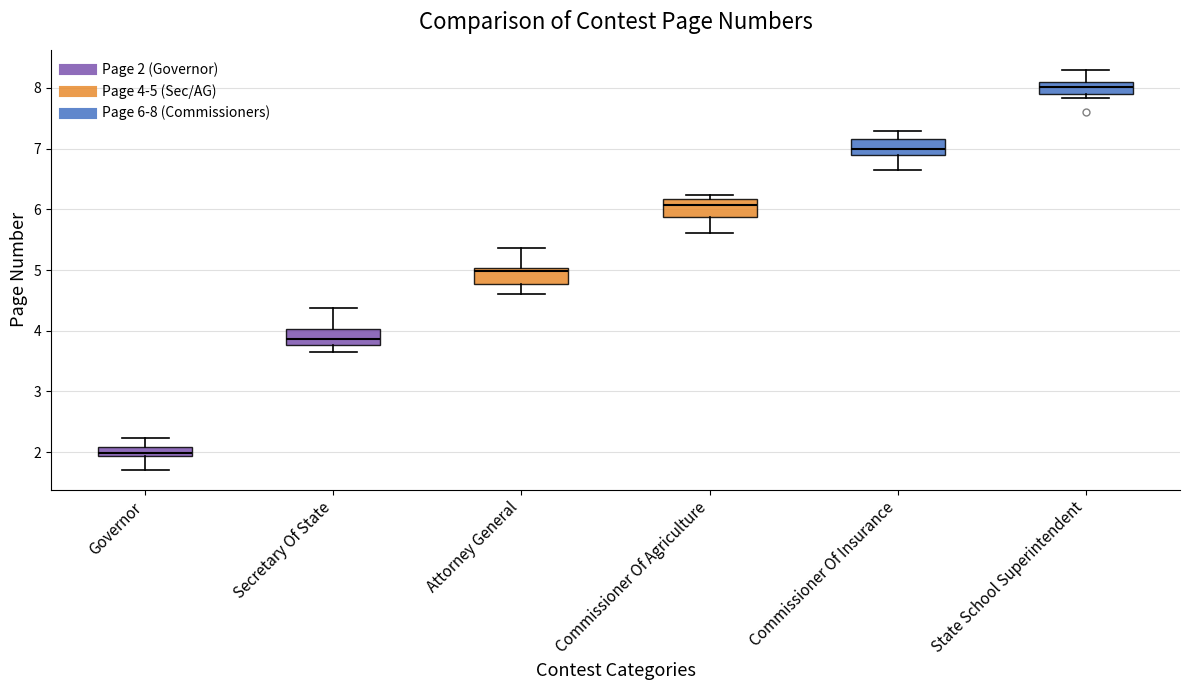

Which box's median line is the lowest?

Governor